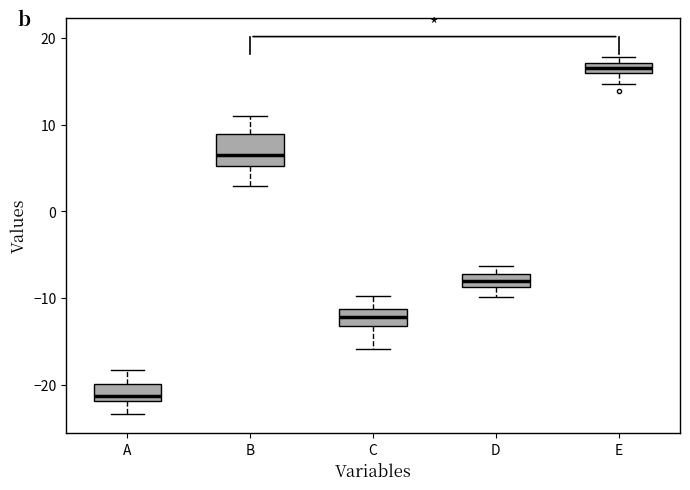

Where does the lower whisker of the box for A end on the y-axis? The values are not printed on the chart, so give them approximately, as read against the axis.

-23